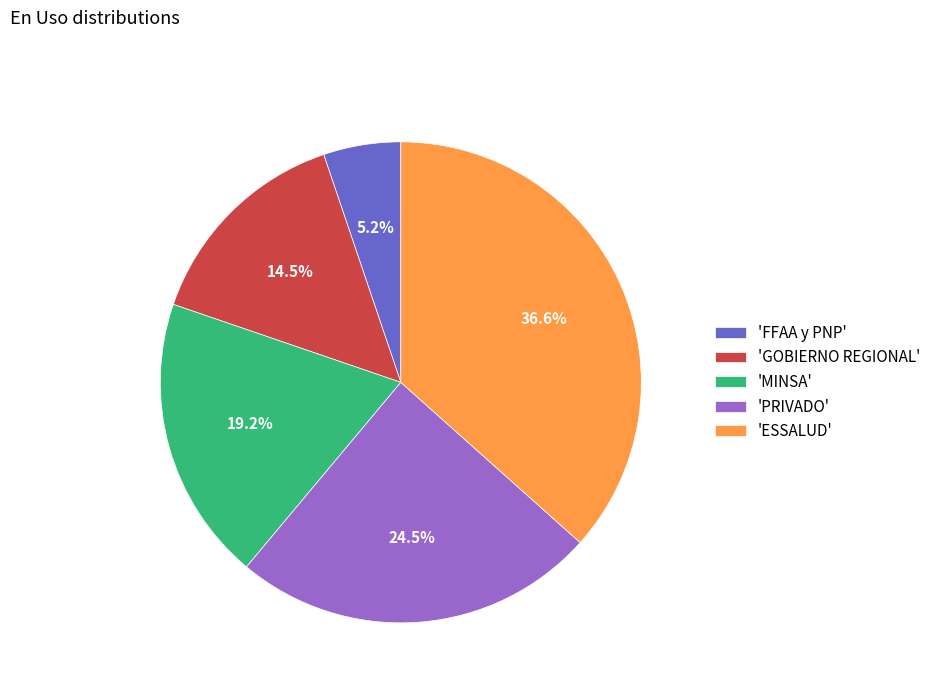

How many slices are in this pie chart?

5